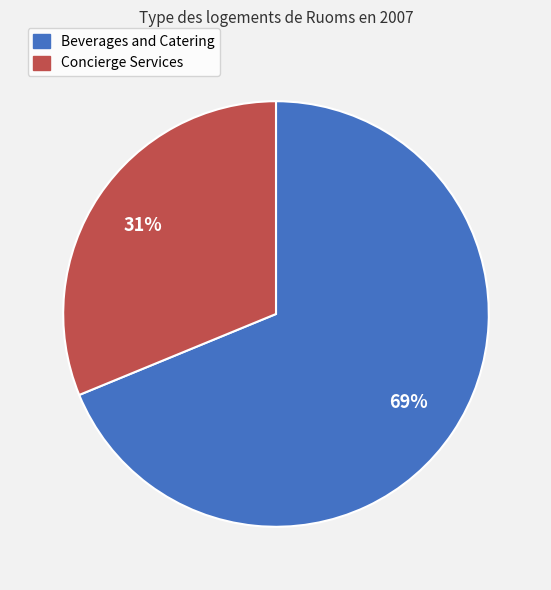

Is there any slice that represents more than half of the pie?

Yes